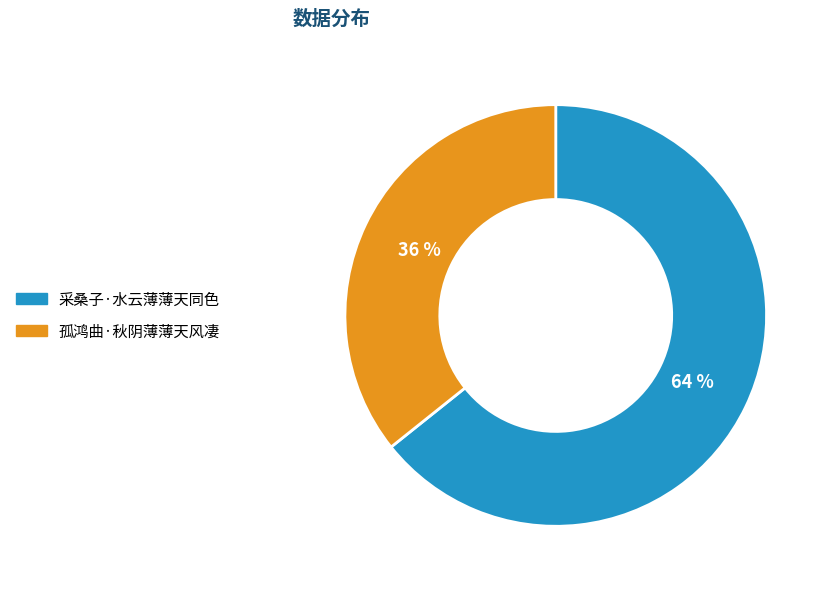

What is the largest slice in the pie chart?

采桑子·水云薄薄天同色